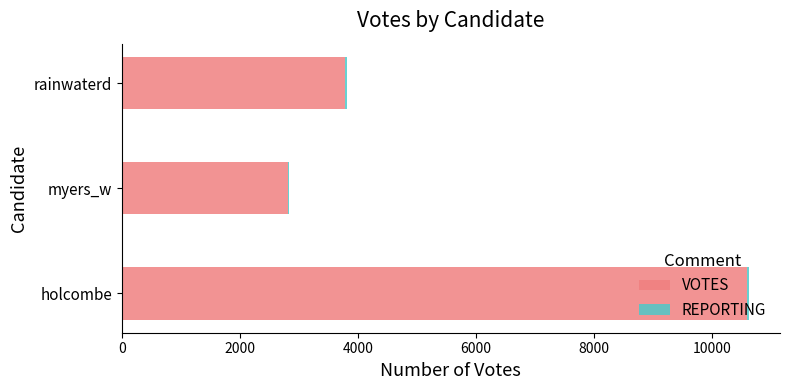

What is the sum of all VOTES values?

17184